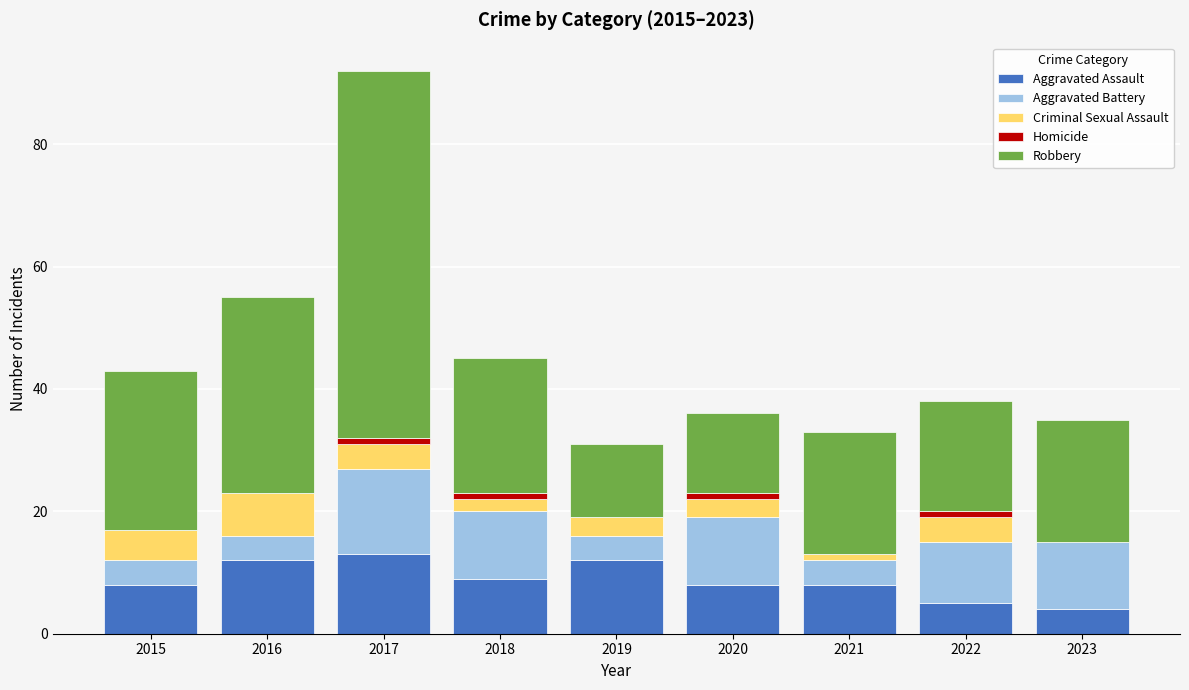

At which category is the sum across all series the highest?

2017